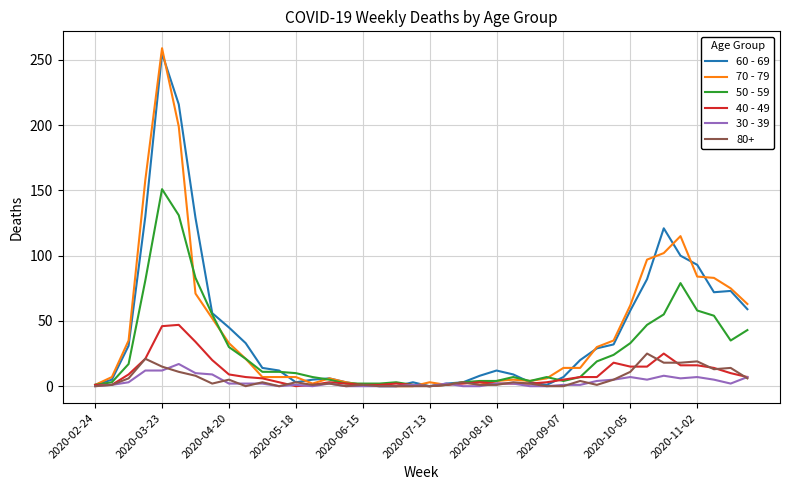

What is the greatest value displayed?

259